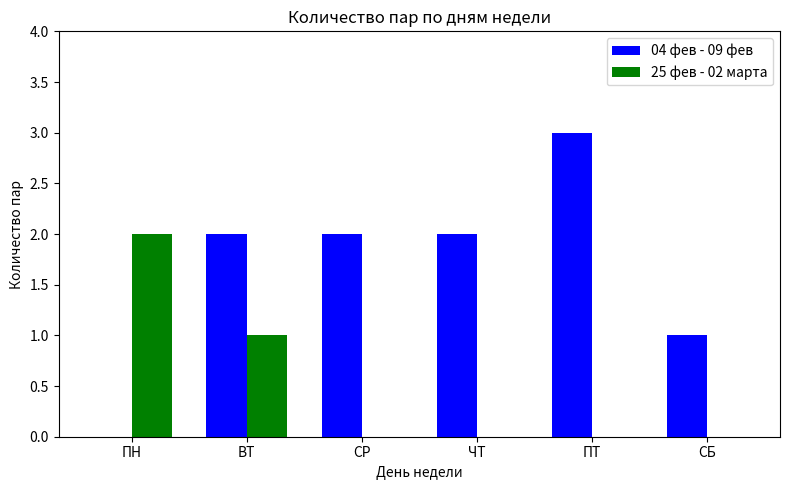

Reading left to right, extract all data points from this chart.

04 фев - 09 фев: ПН=0	ВТ=2	СР=2	ЧТ=2	ПТ=3	СБ=1
25 фев - 02 марта: ПН=2	ВТ=1	СР=0	ЧТ=0	ПТ=0	СБ=0